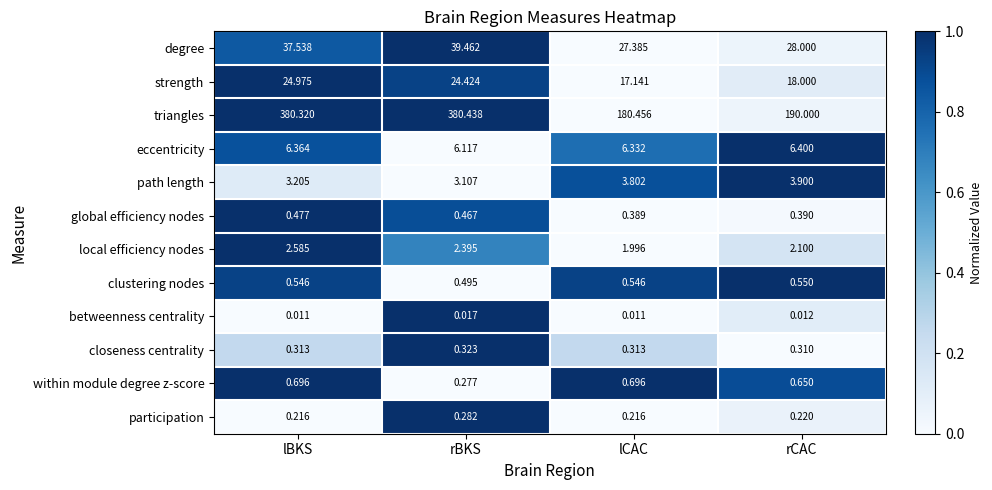

Which label corresponds to the largest value in the chart?

rBKS